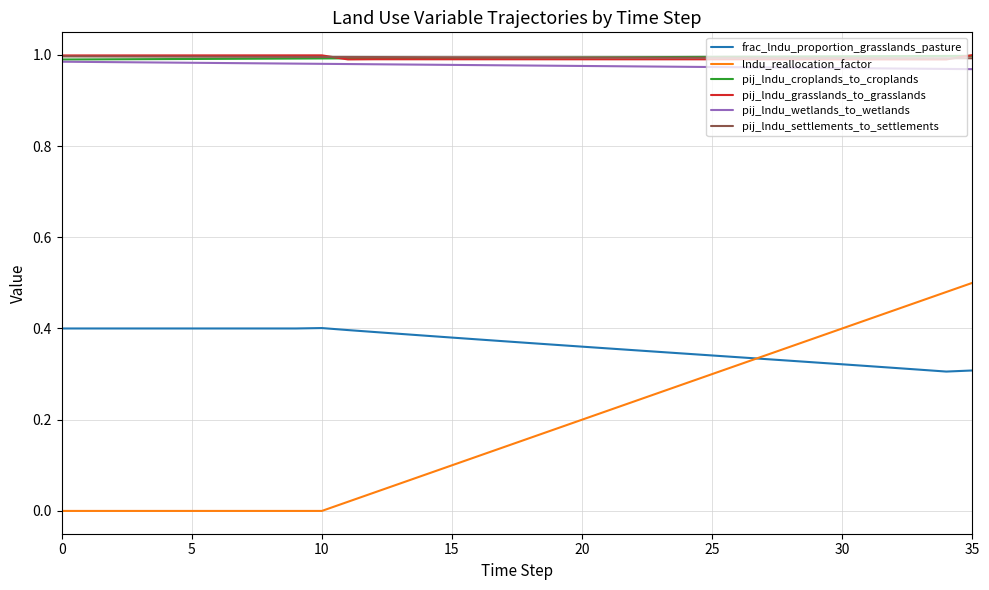

At how many categories does at least one series exceed 0?

36